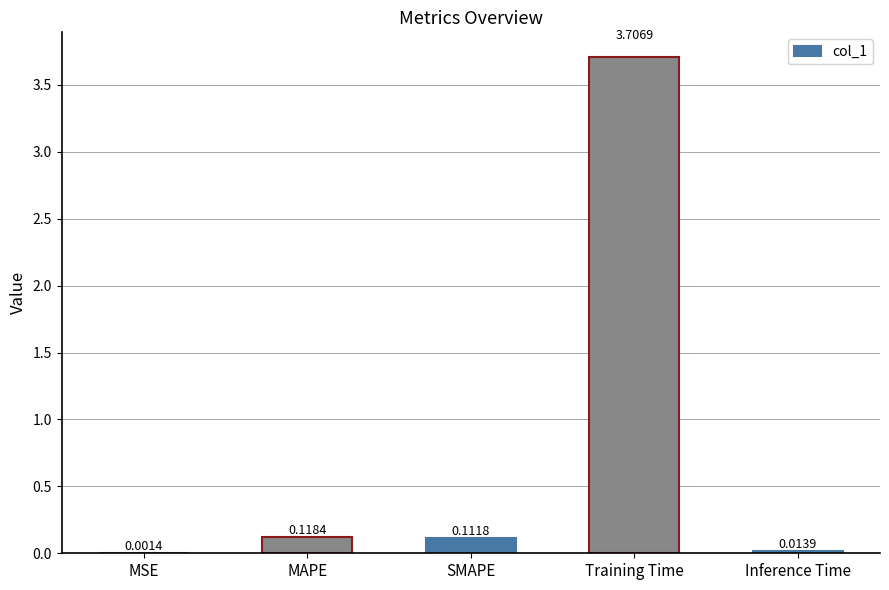

Between SMAPE and MAPE, which is larger?

MAPE